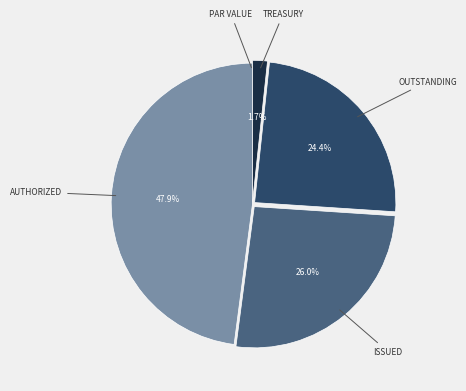

Does any single category account for the majority?

No